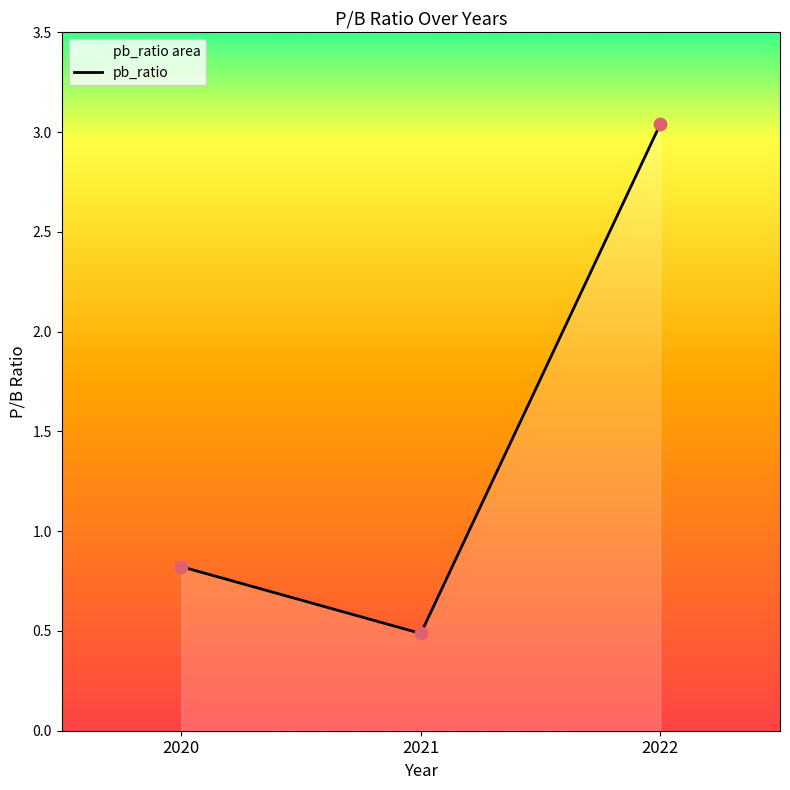

Between 2022 and 2020, which is larger?

2022